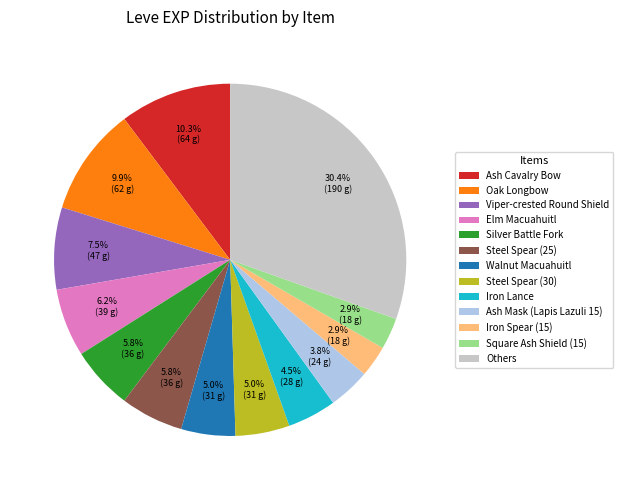

Is there a majority slice in this chart?

No